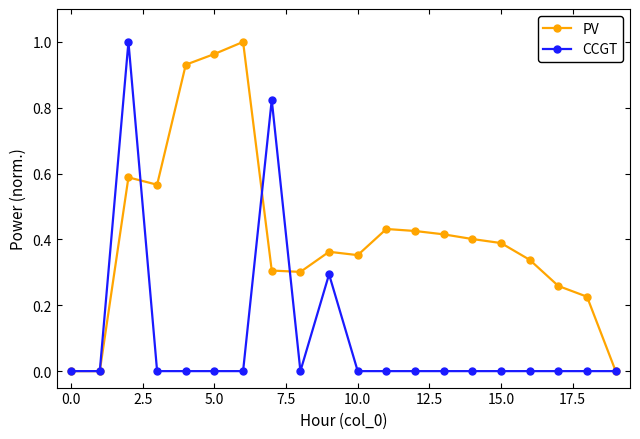

Which series has the largest total across all categories?

PV